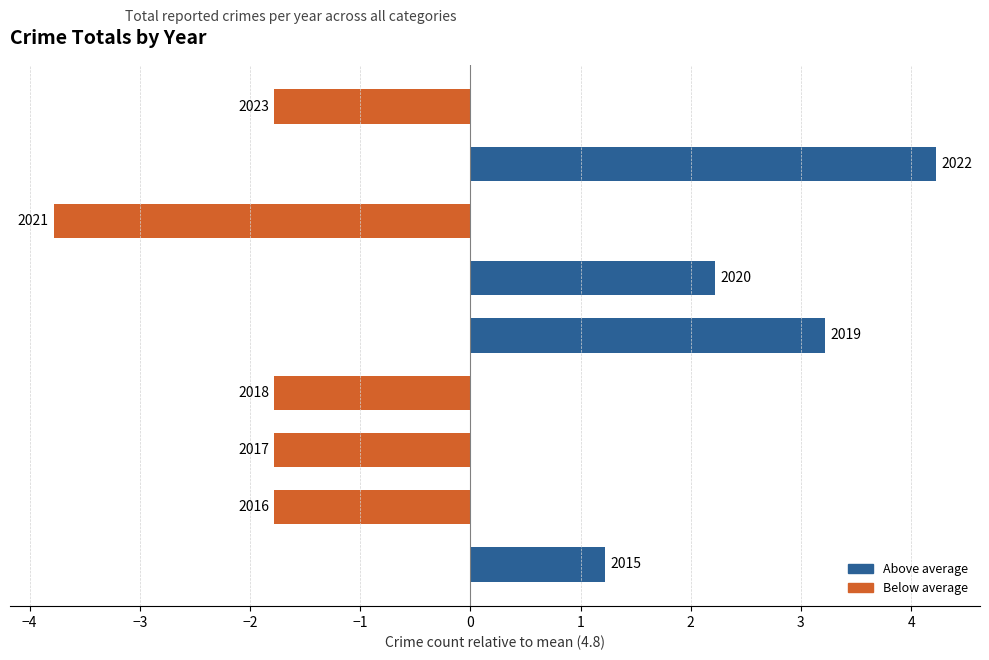

Does the chart contain any negative values?

Yes